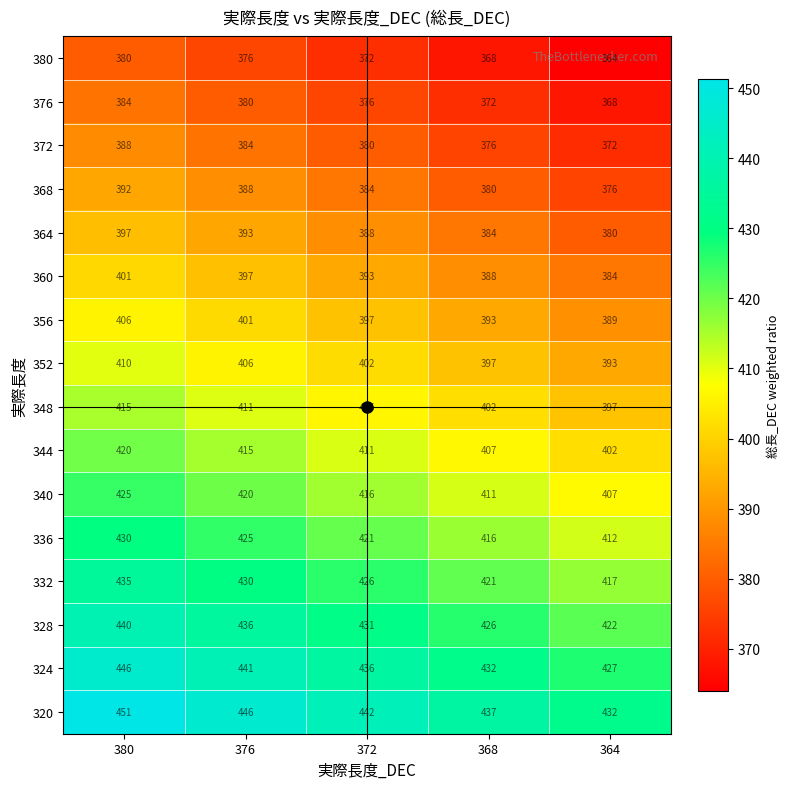

Is it true that 372 equals 380 at 372?

True